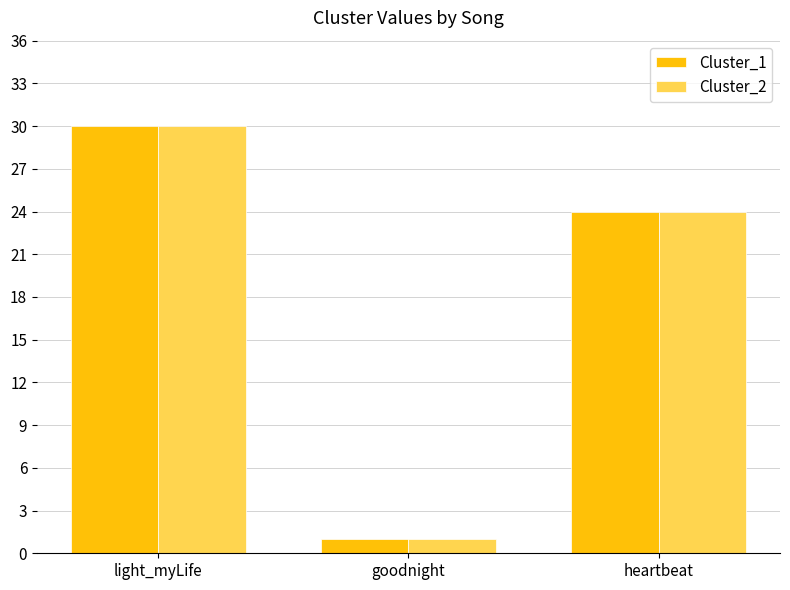

How many values in the Cluster_1 series are below 24?

1